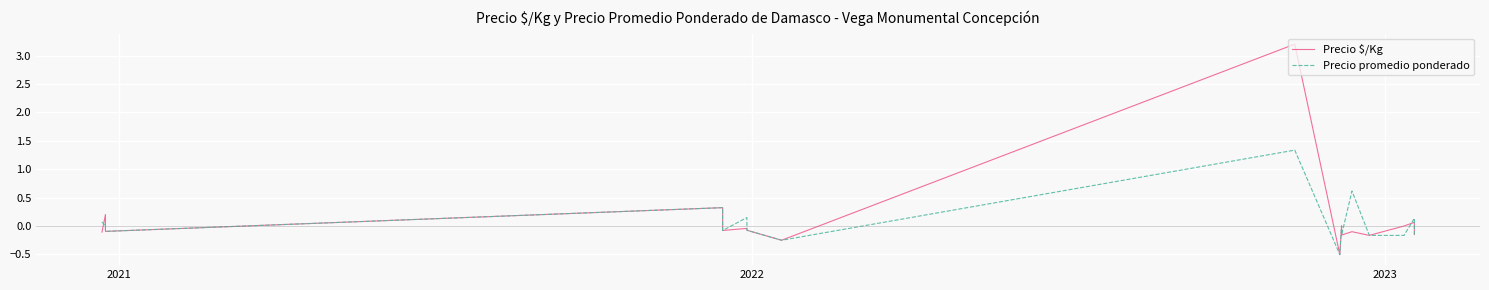

Does the chart display data point markers on the line(s)?

No